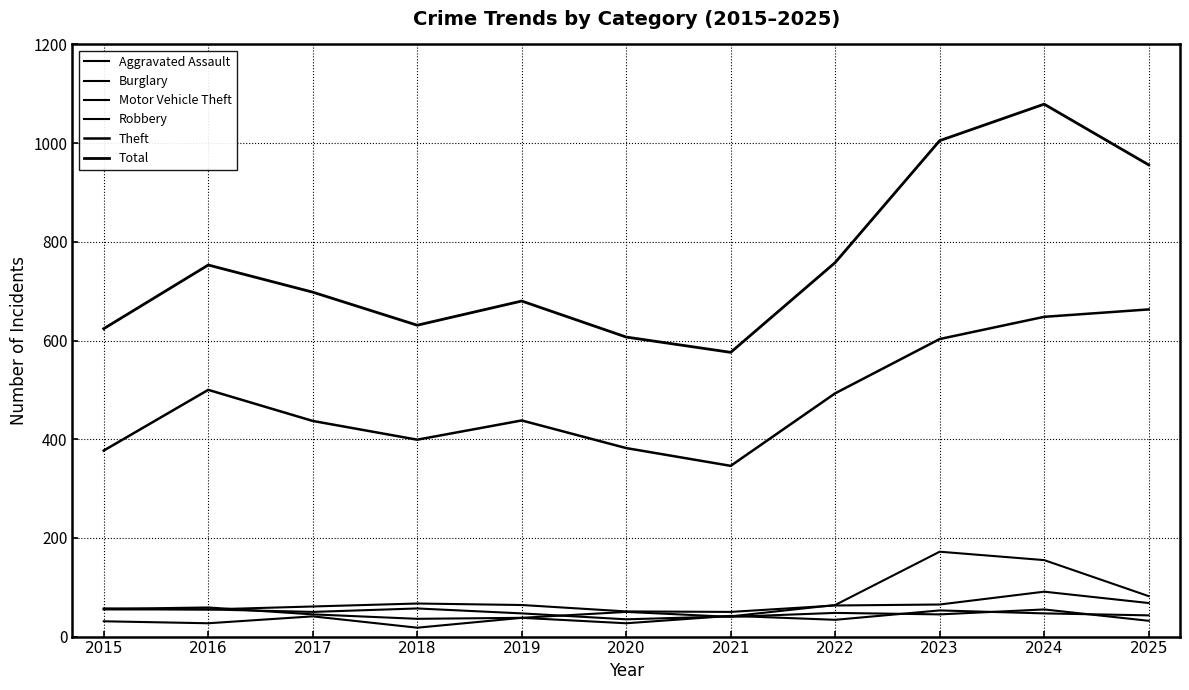

Which series changed the most between 2020 and 2022?

Total